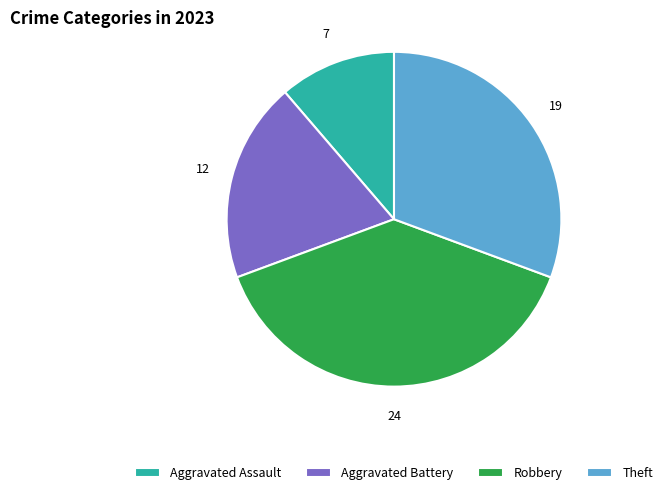

How many slices are in this pie chart?

4